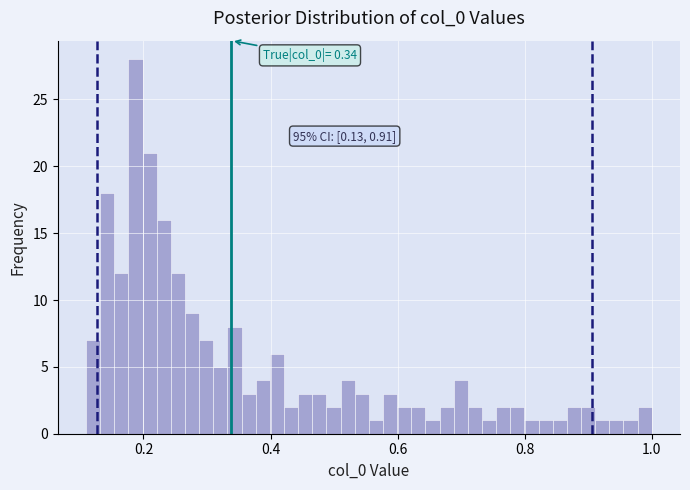

Around what value on the x-axis is the tallest bar? Give the approximate position of its centre, as read against the axis.

0.18